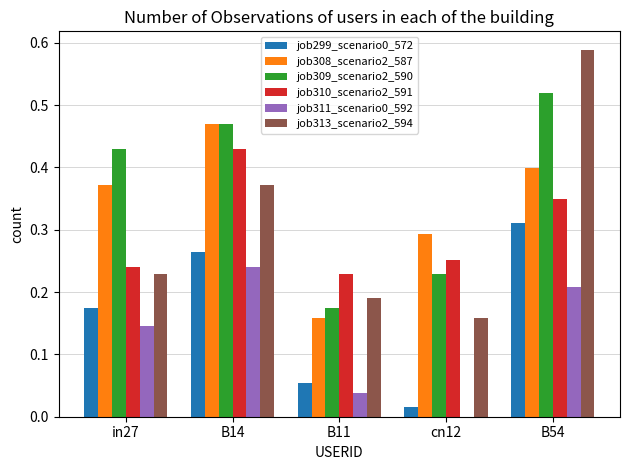

Which series has the largest total across all categories?

job309_scenario2_590